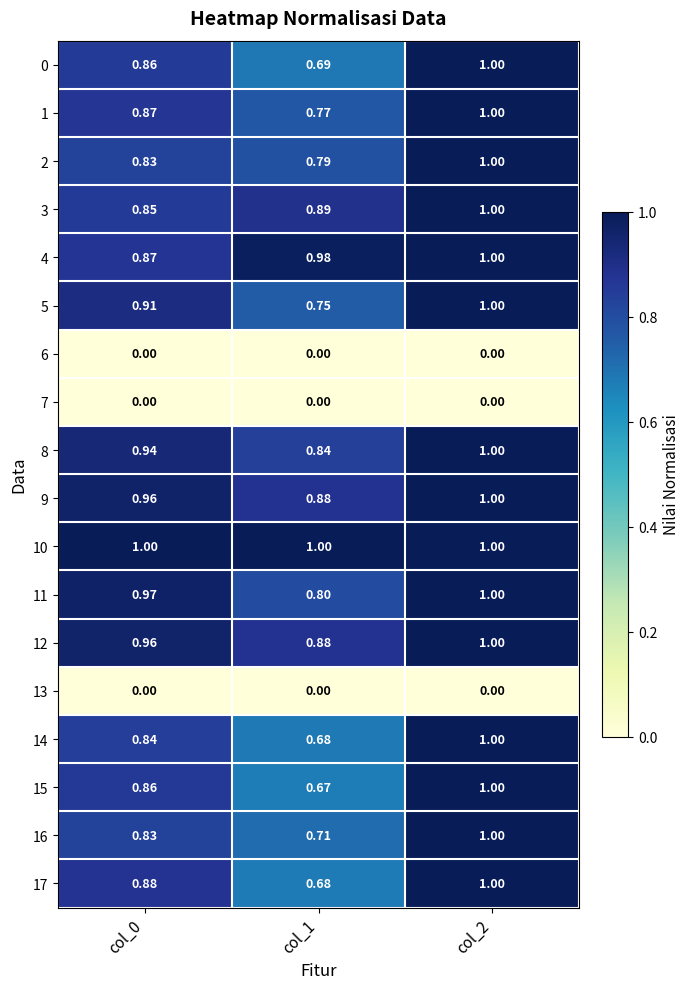

Is the value of 2 at col_1 greater than the value of 9 at col_1?

No